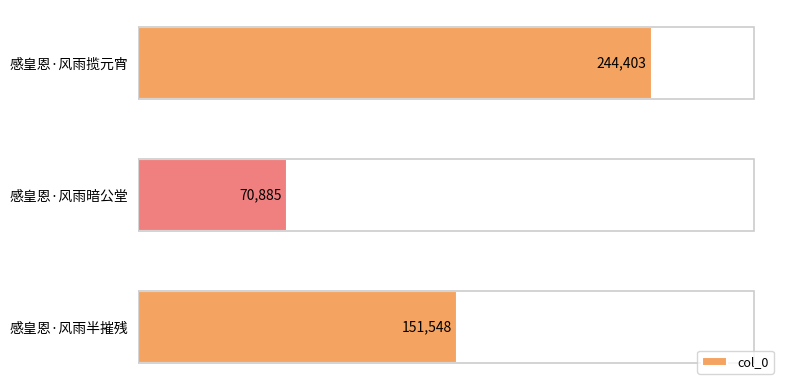

The value at 感皇恩·风雨半摧残 is 75197. True or false?

False